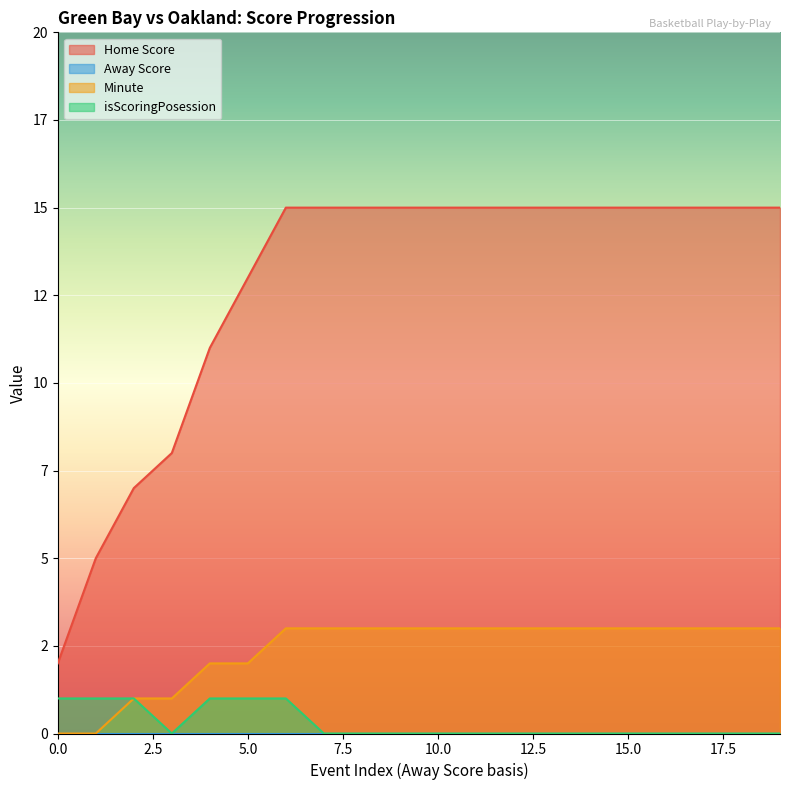

True or false: Home Score has more than 0 interior local peaks.

False